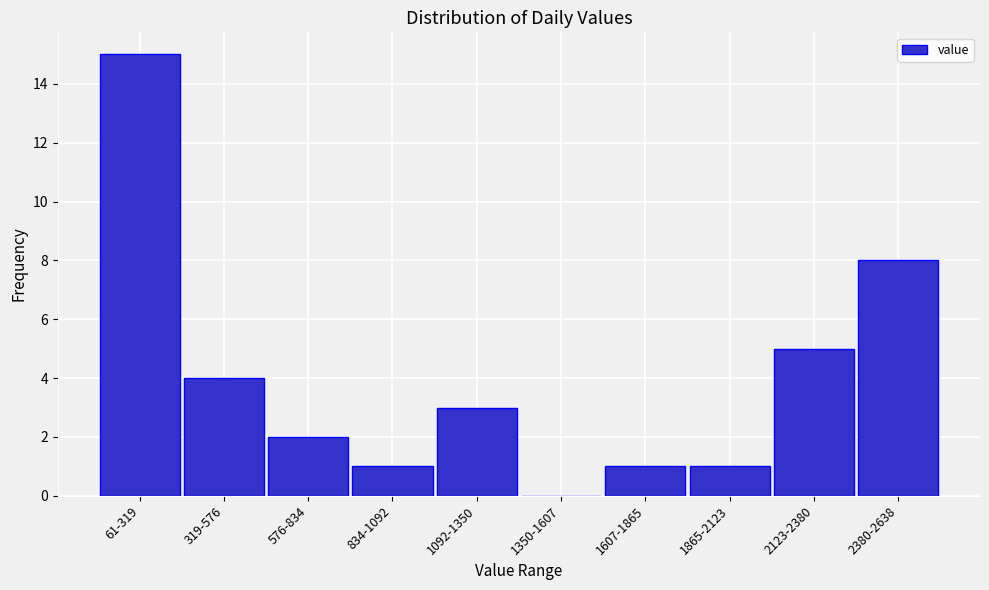

Reading left to right, list all the values displayed in this chart.

61-319=15	319-576=4	576-834=2	834-1092=1	1092-1350=3	1350-1607=0	1607-1865=1	1865-2123=1	2123-2380=5	2380-2638=8